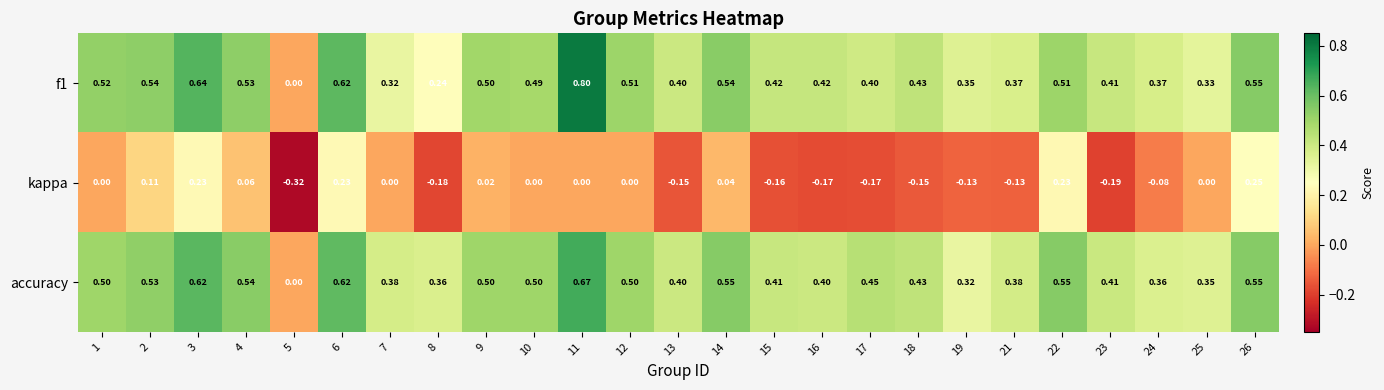

Which series has the largest total across all categories?

accuracy